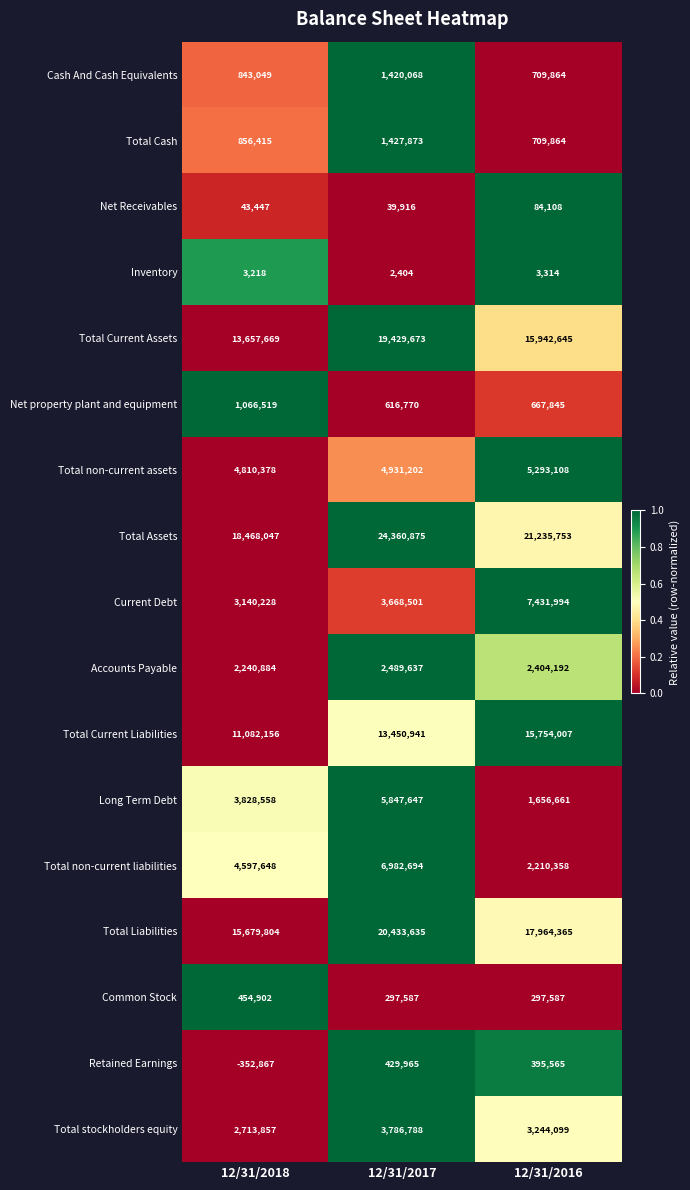

What is the total value across all series at 12/31/2017?

109616176